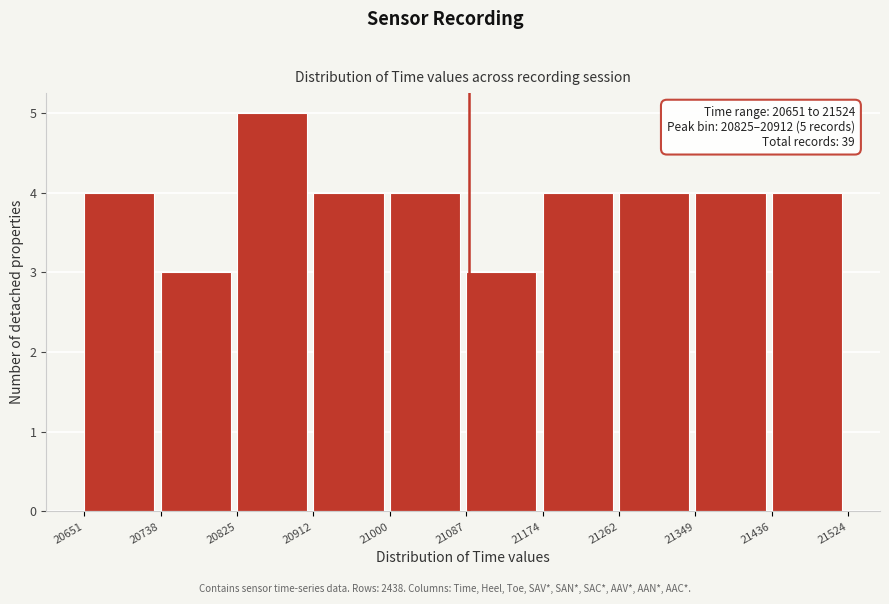

Which range on the x-axis has the tallest bar?

20825 to 20912